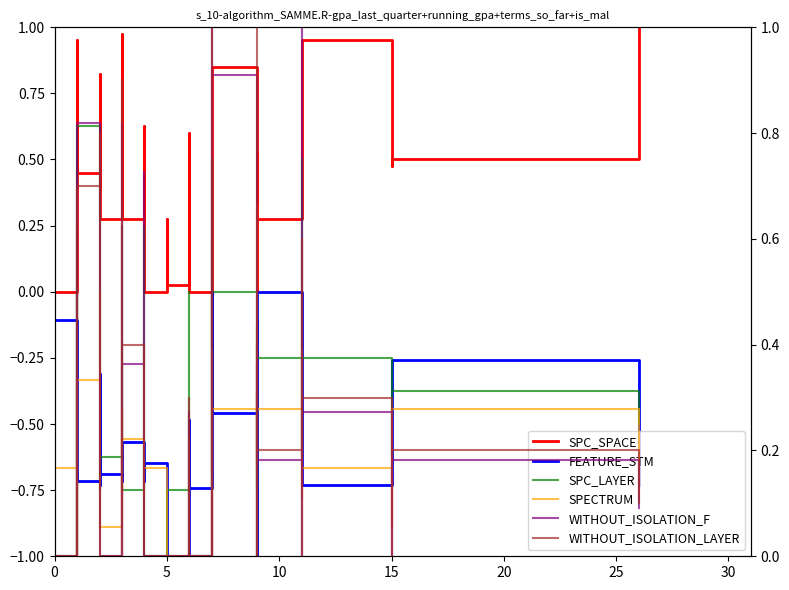

What is the smallest value displayed?

-1.0